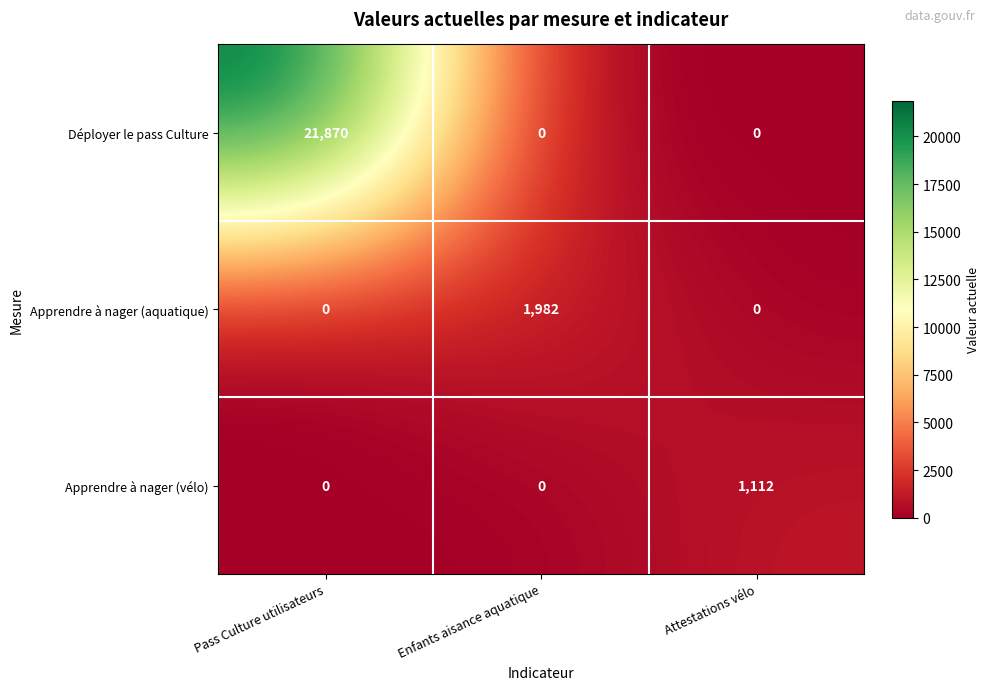

At how many categories does at least one series exceed 16926?

1